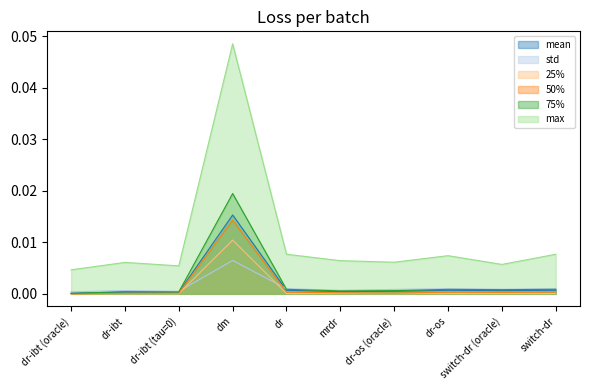

Which series has the widest spread of values?

max